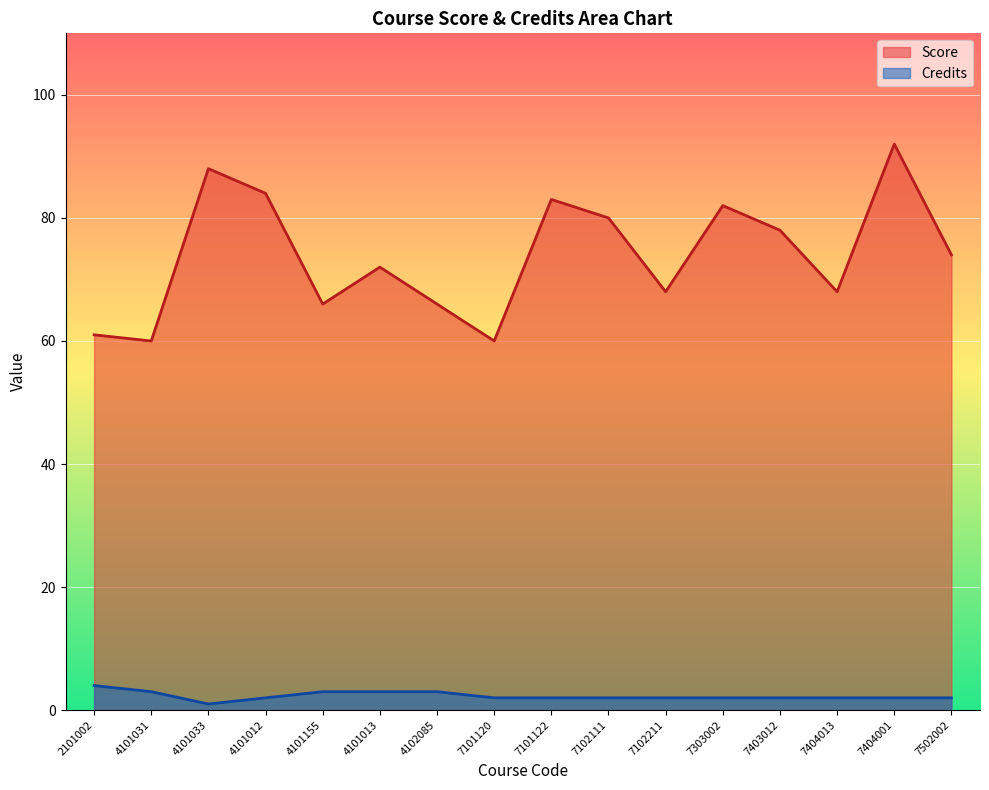

Reading right to left, transcribe all the data shown in this chart.

Score: 74	92	68	78	82	68	80	83	60	66	72	66	84	88	60	61
Credits: 2	2	2	2	2	2	2	2	2	3	3	3	2	1	3	4